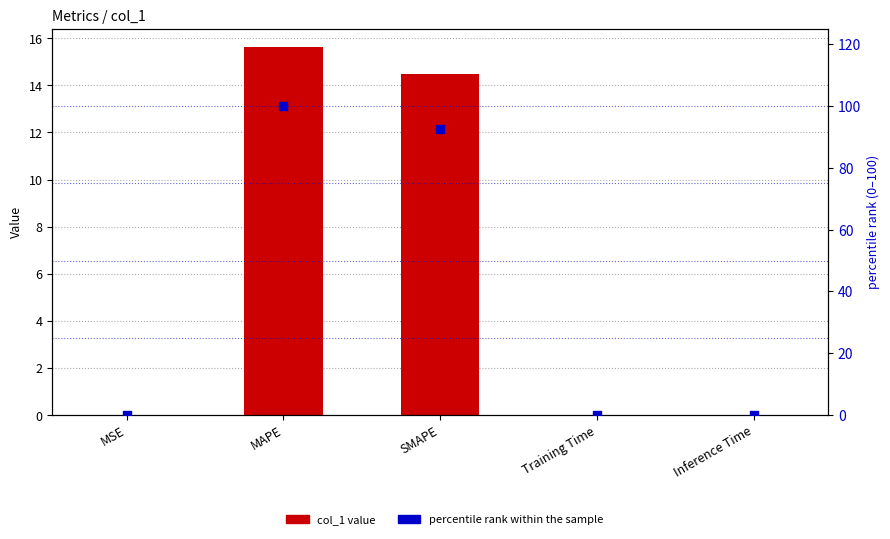

Which series contains the lowest Y value?

percentile rank within the sample